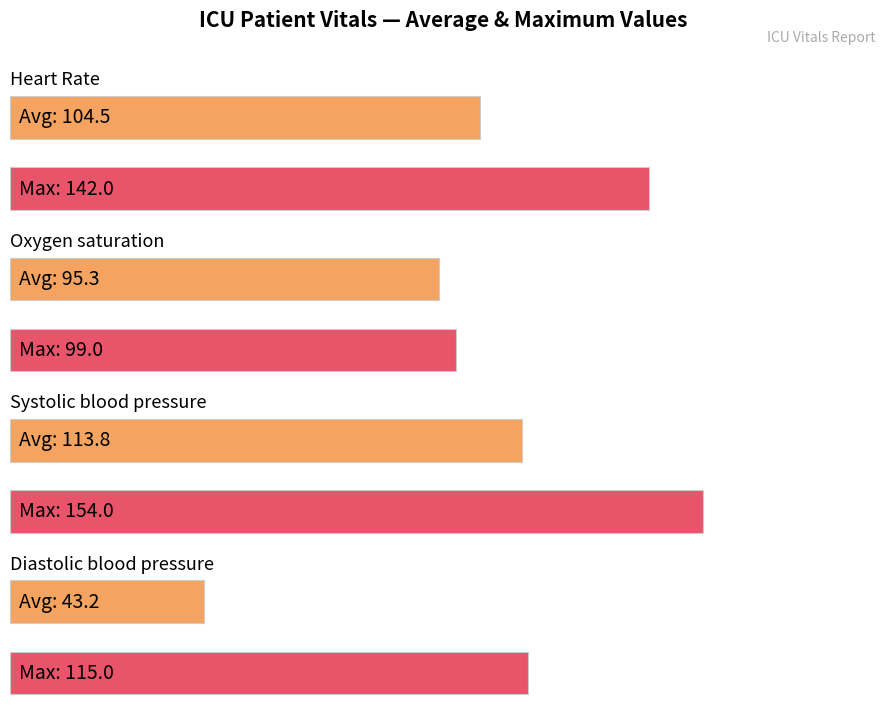

Read the Heart Rate value at 26, to the nearest 10.

100